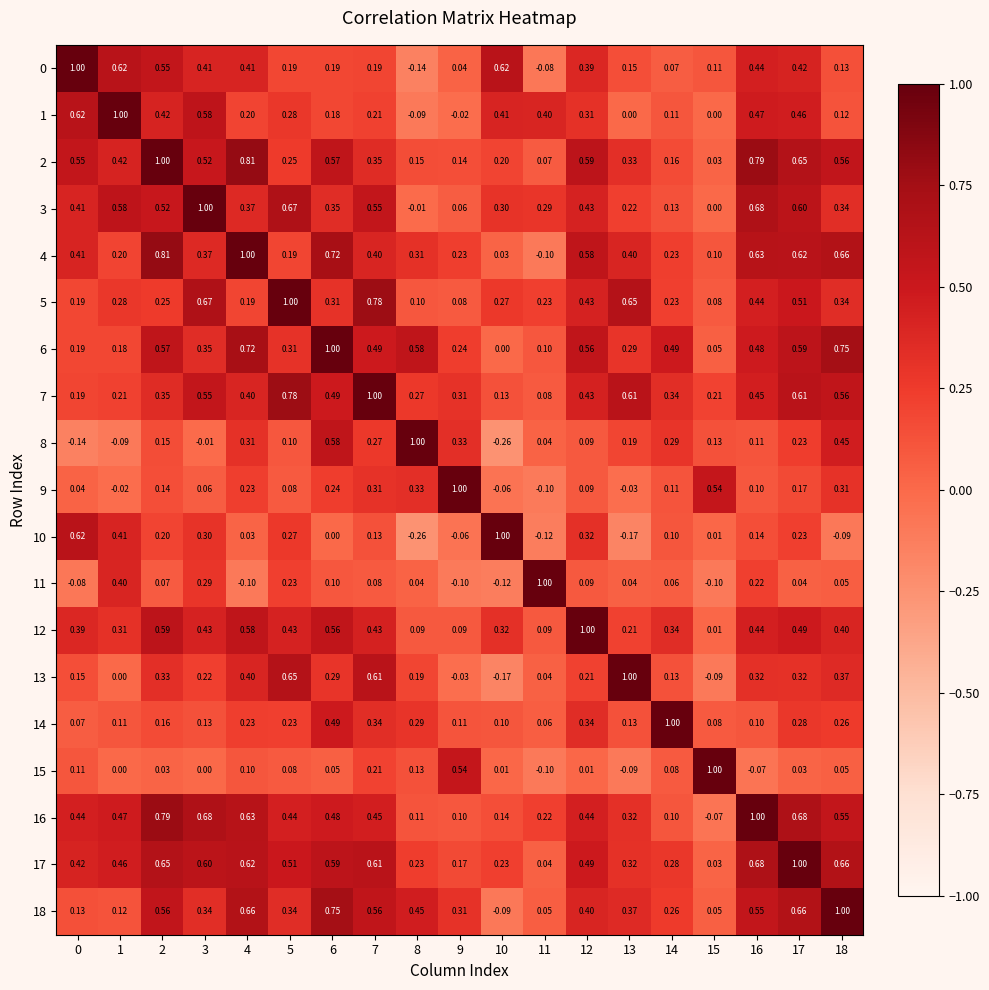

Is the value of 8 at 13 greater than the value of 3 at 11?

No